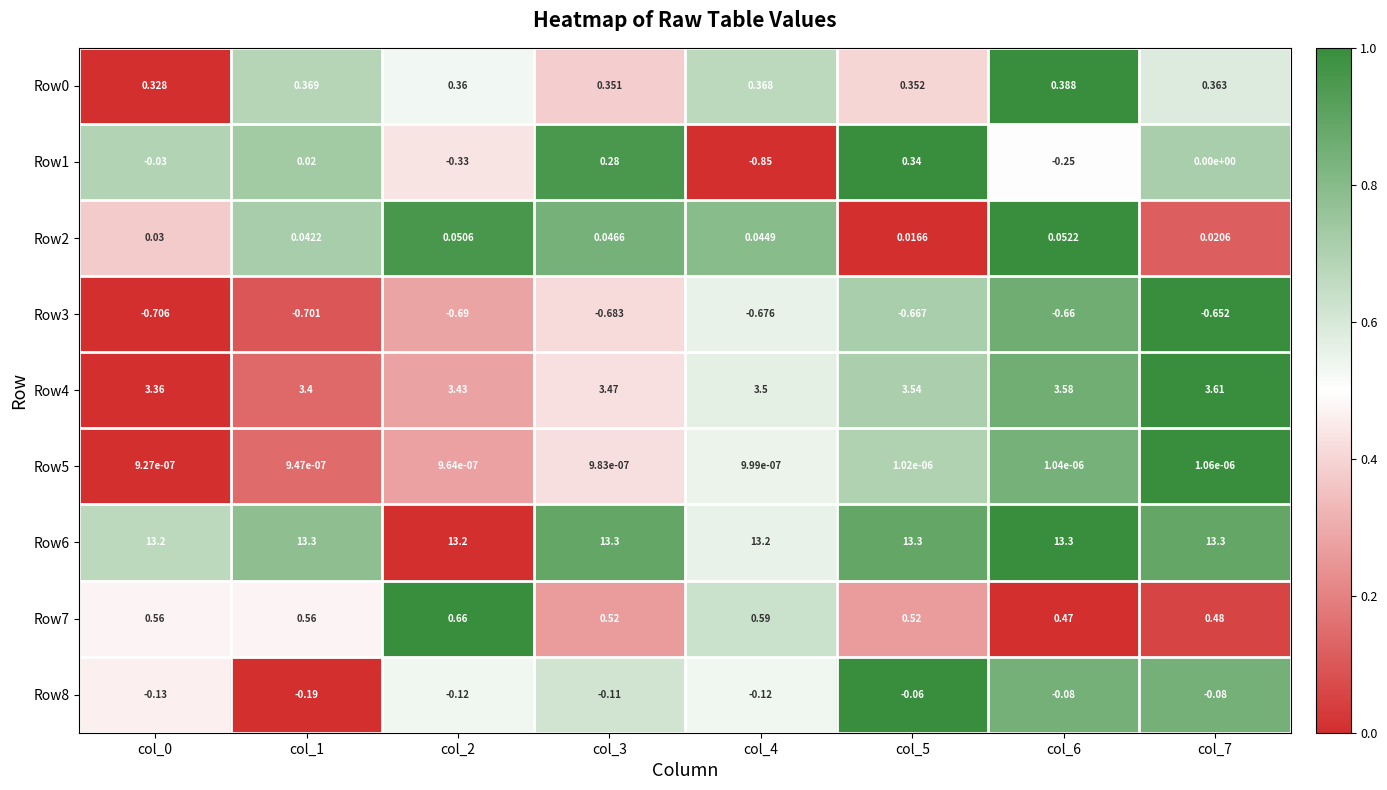

Is the value of Row1 at col_6 greater than the value of Row6 at col_3?

No